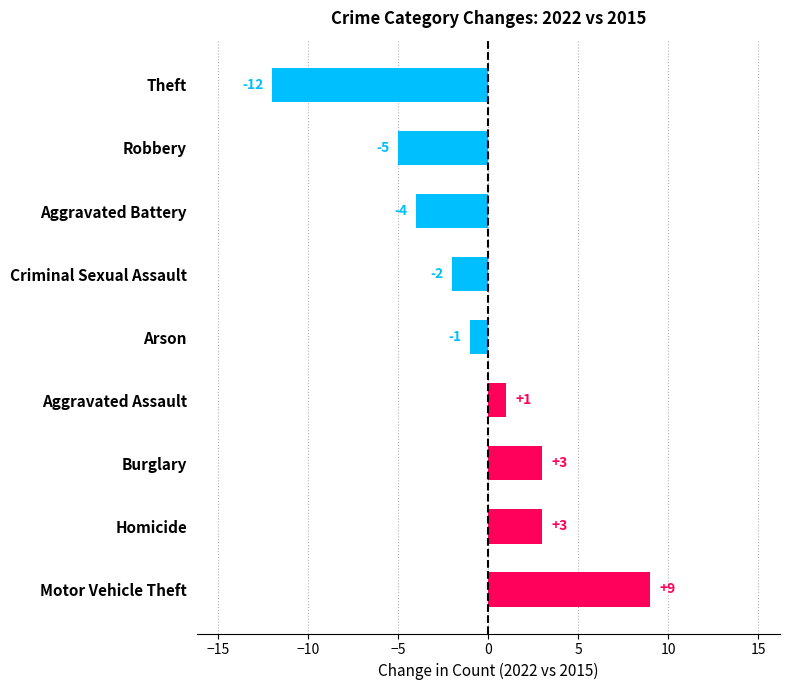

Reading top to bottom, transcribe all the data shown in this chart.

Theft=-12	Robbery=-5	Aggravated Battery=-4	Criminal Sexual Assault=-2	Arson=-1	Aggravated Assault=1	Burglary=3	Homicide=3	Motor Vehicle Theft=9